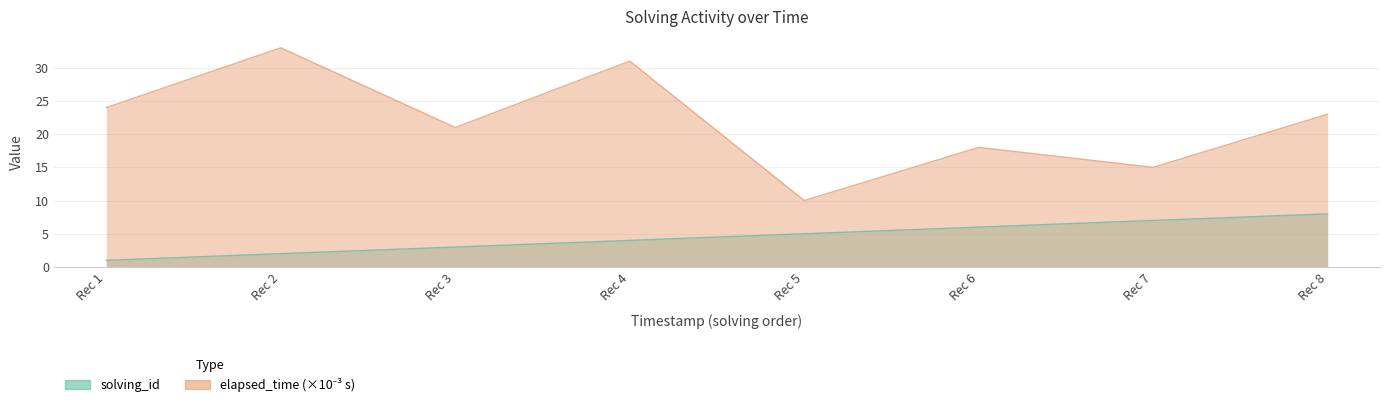

What is the average value of the elapsed_time series?

22